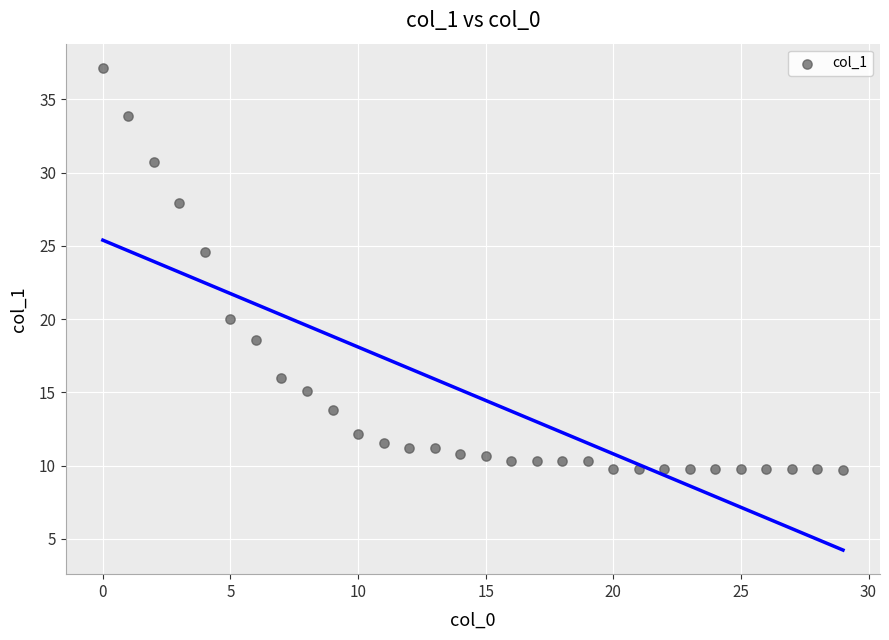

What Y value in the scatter plot is closest to 23?

24.6